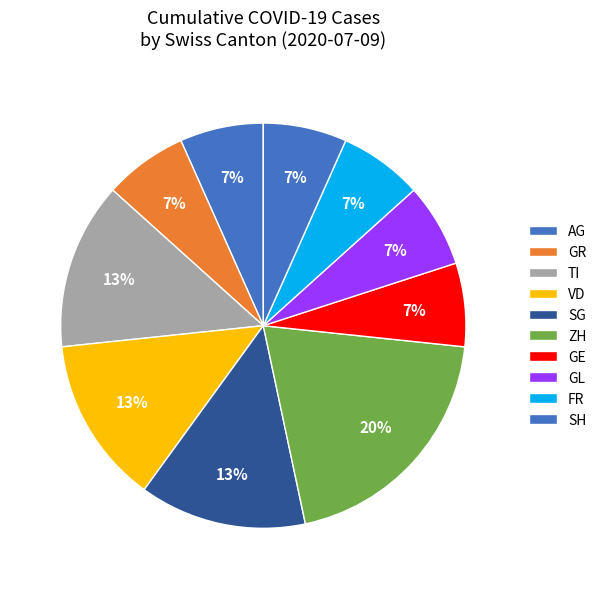

To the nearest percent, what portion does SG represent?

13%